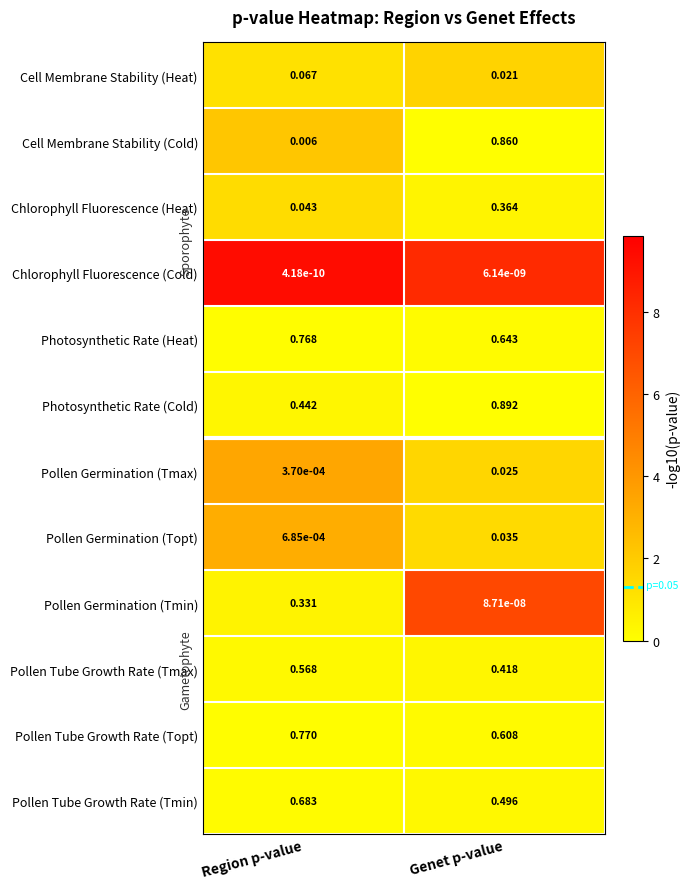

Which series changed the most between Region p-value and Genet p-value?

Cell Membrane Stability (Cold)